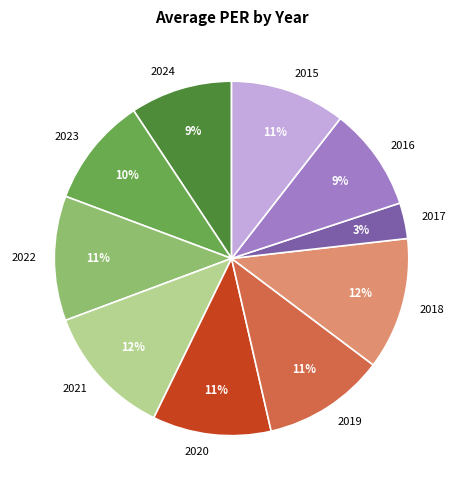

What is the smallest slice in the pie chart?

2017